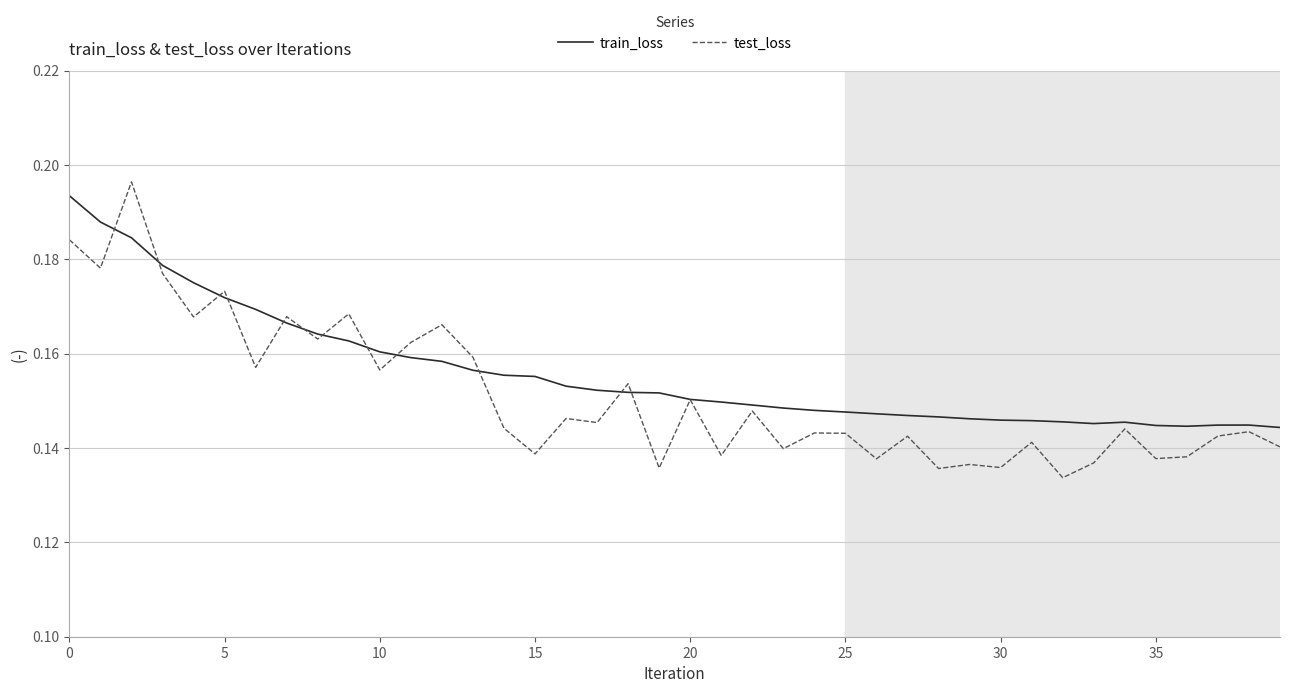

Which series has the largest range (max minus min)?

test_loss